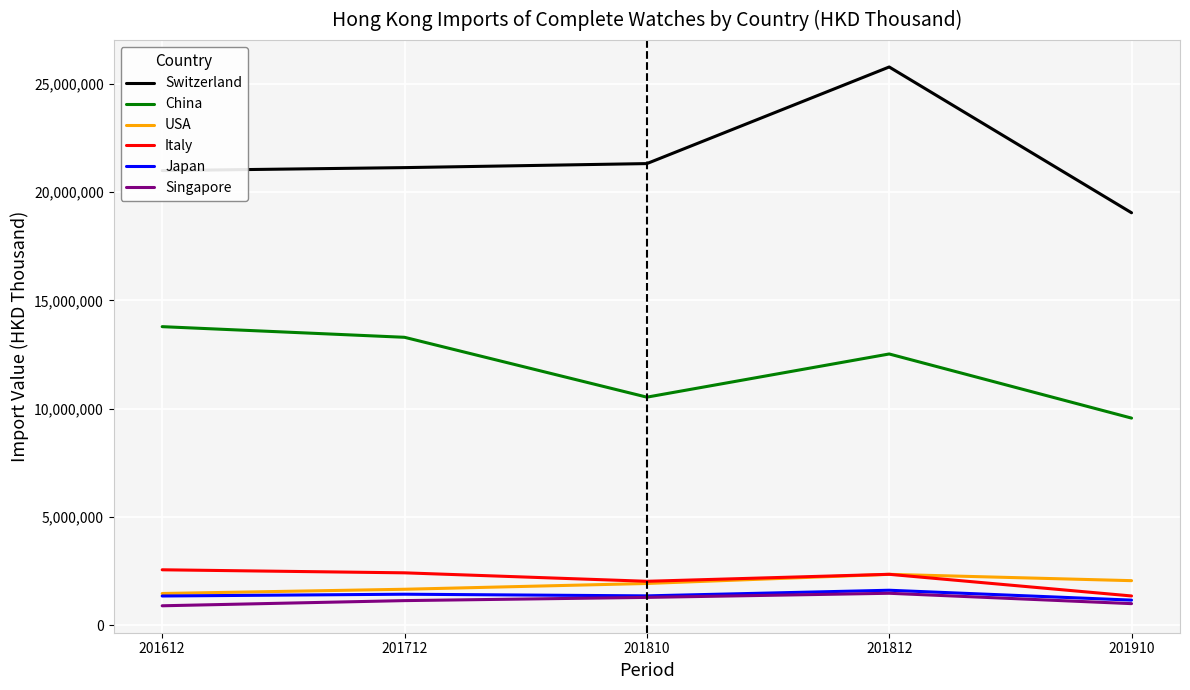

True or false: Singapore has a value of 1003183.7 at 201910.

True